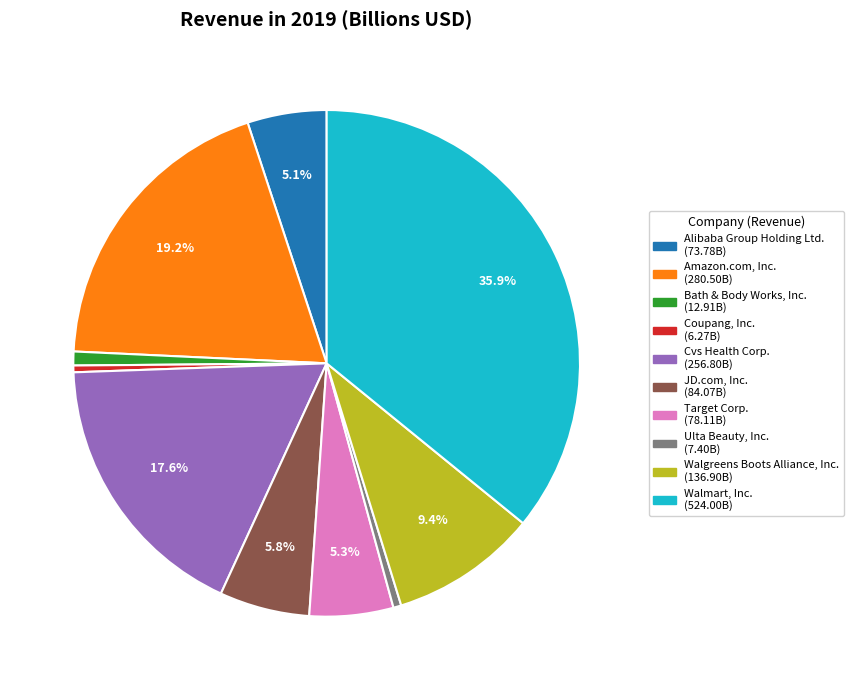

Between Cvs Health Corp. and Alibaba Group Holding Ltd., which is larger?

Cvs Health Corp.